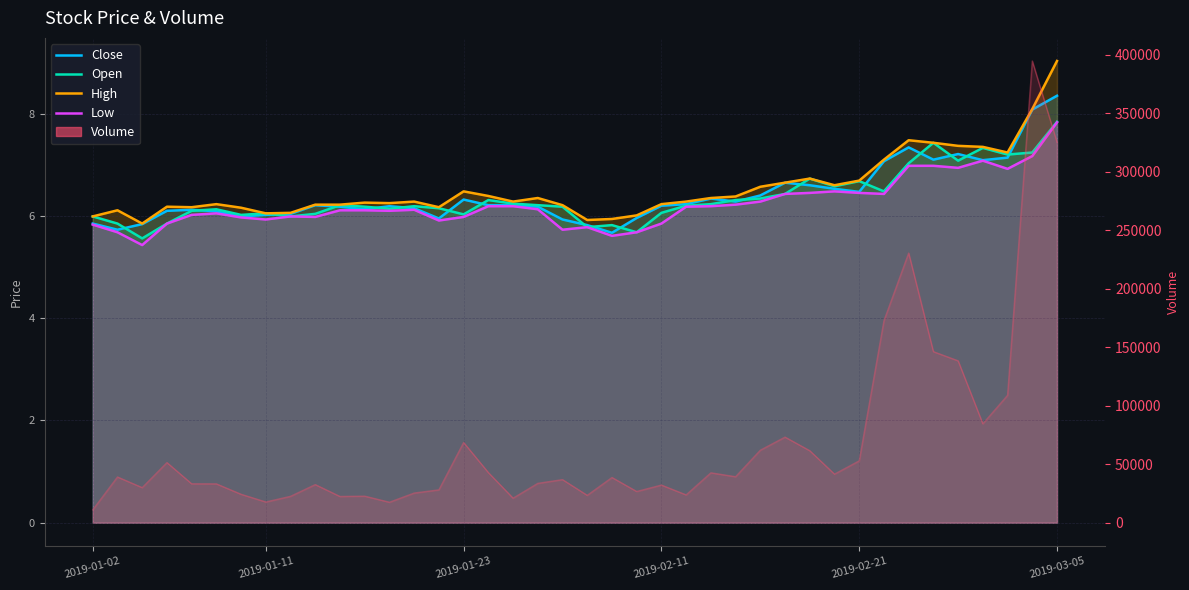

What is the value of the Low point at the 31st from the left?

6.5